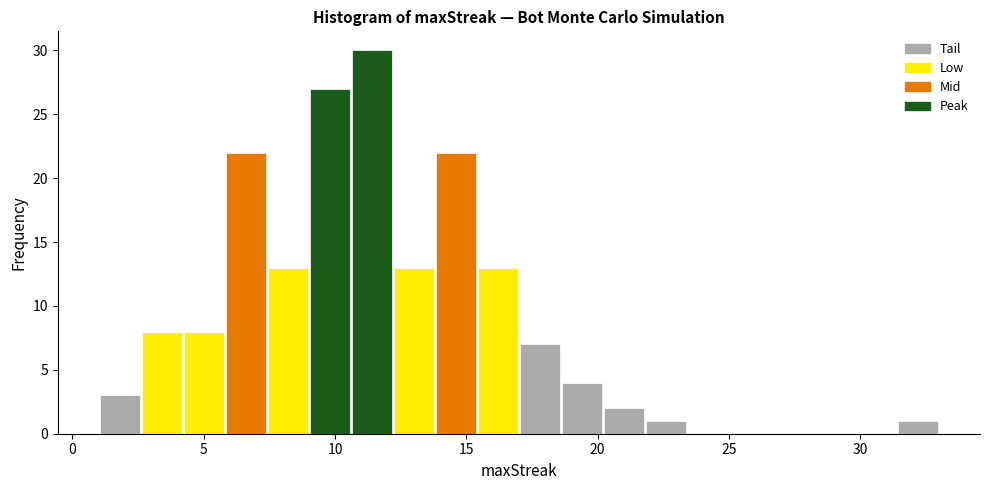

Around what value on the x-axis is the tallest bar? Give the approximate position of its centre, as read against the axis.

11.5